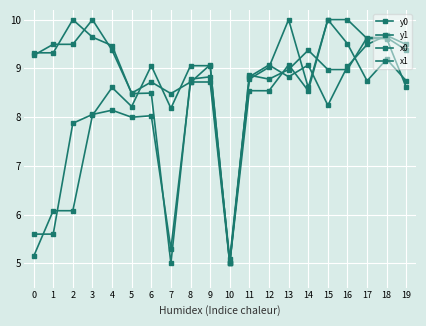

Which category has the highest value across all series?

13